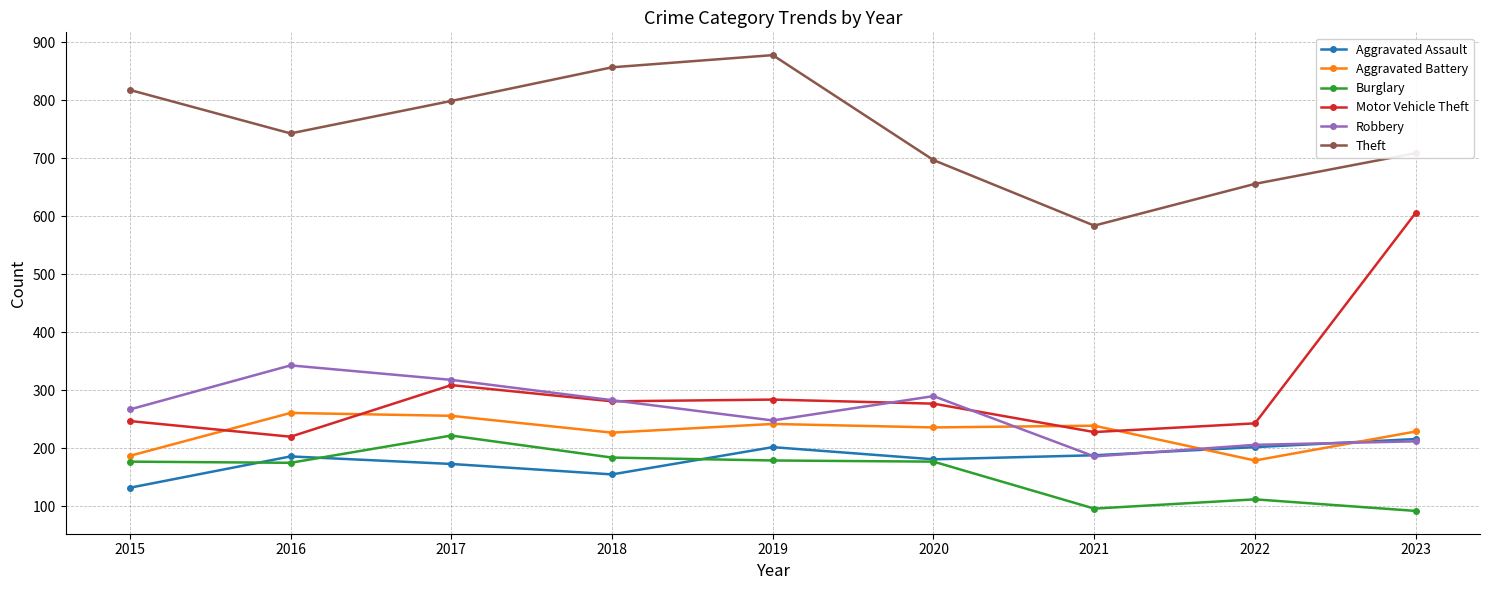

Rank the series at 2016 from highest to lowest value.

Theft, Robbery, Aggravated Battery, Motor Vehicle Theft, Aggravated Assault, Burglary